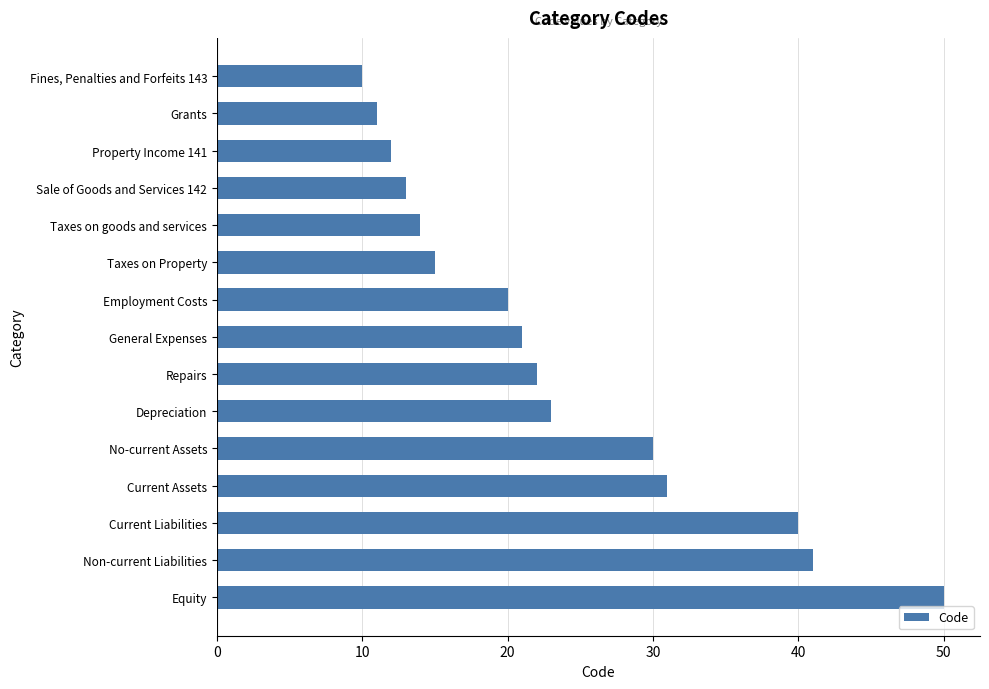

What value does the data have at Repairs?

22